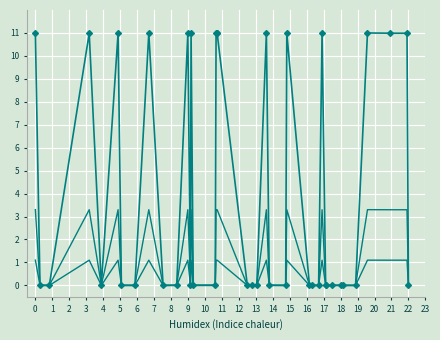

List the series in order of their overall mean, lowest first.

col_1_trend2, col_1_trend1, col_1